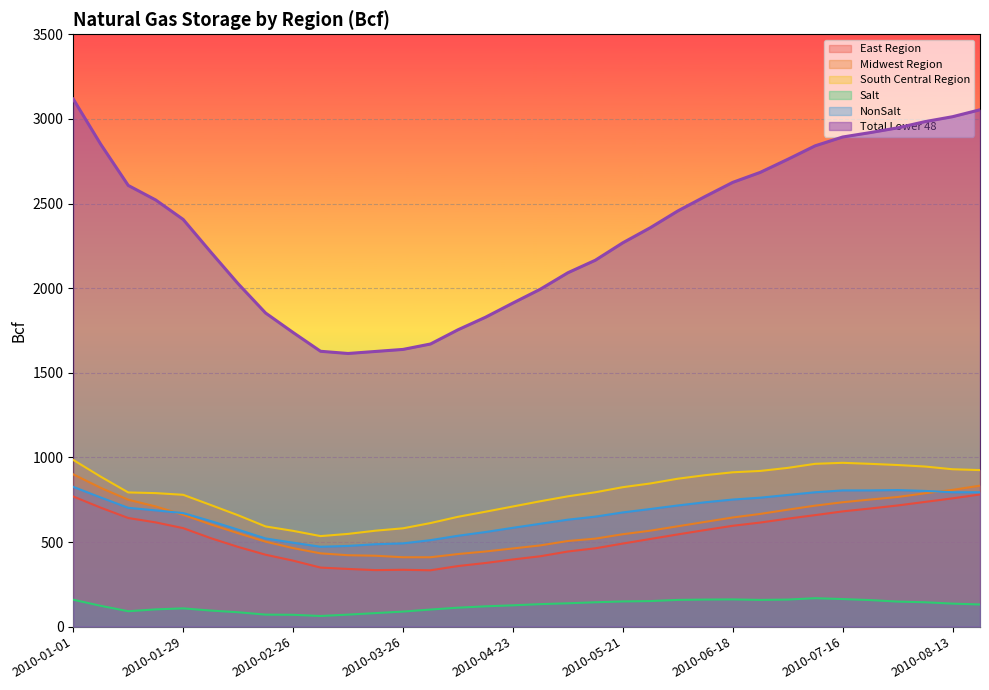

What is the minimum value shown in the chart?

63